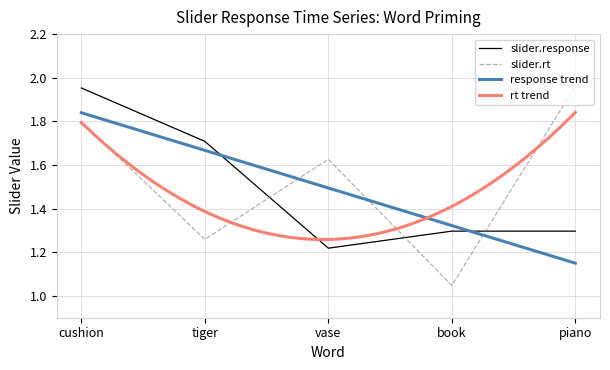

What is the average value of the slider.response series?

1.5